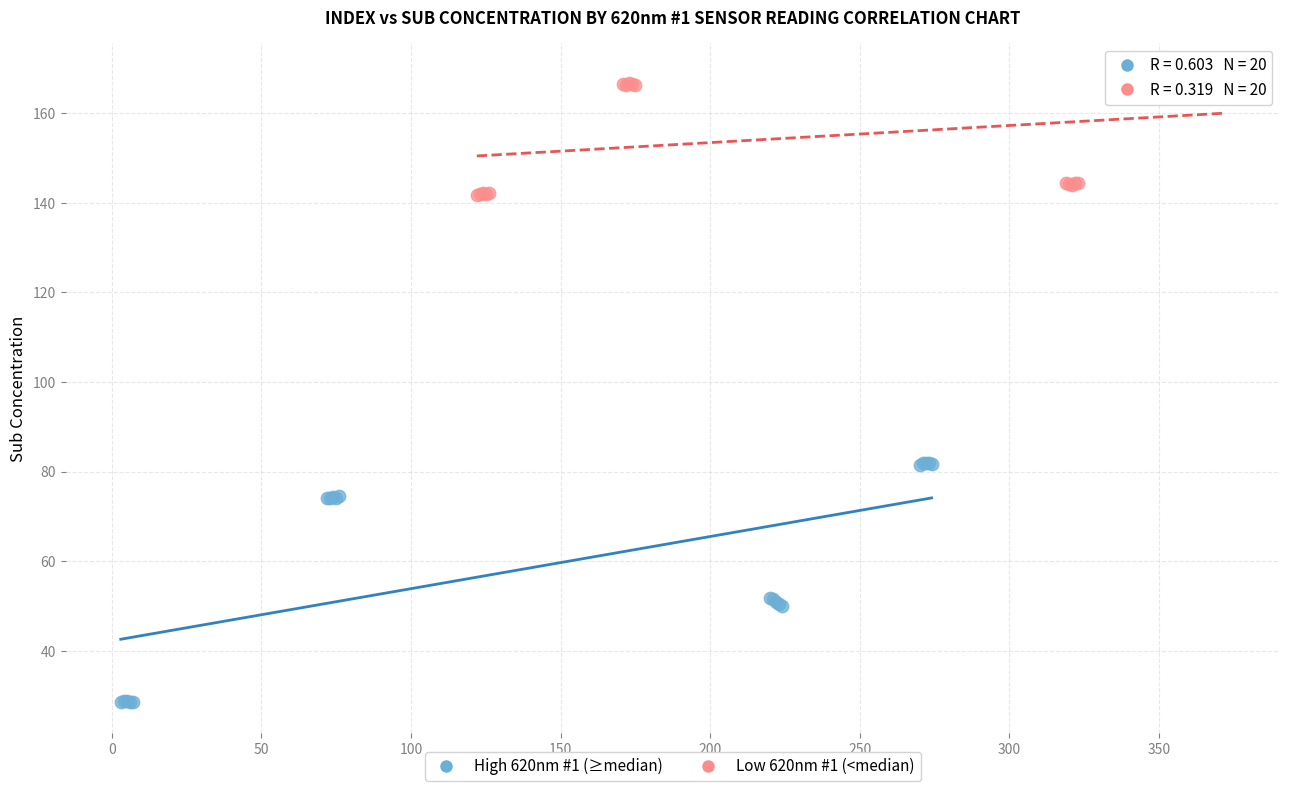

Which series contains the highest Y value?

Low 620nm #1 (<median)